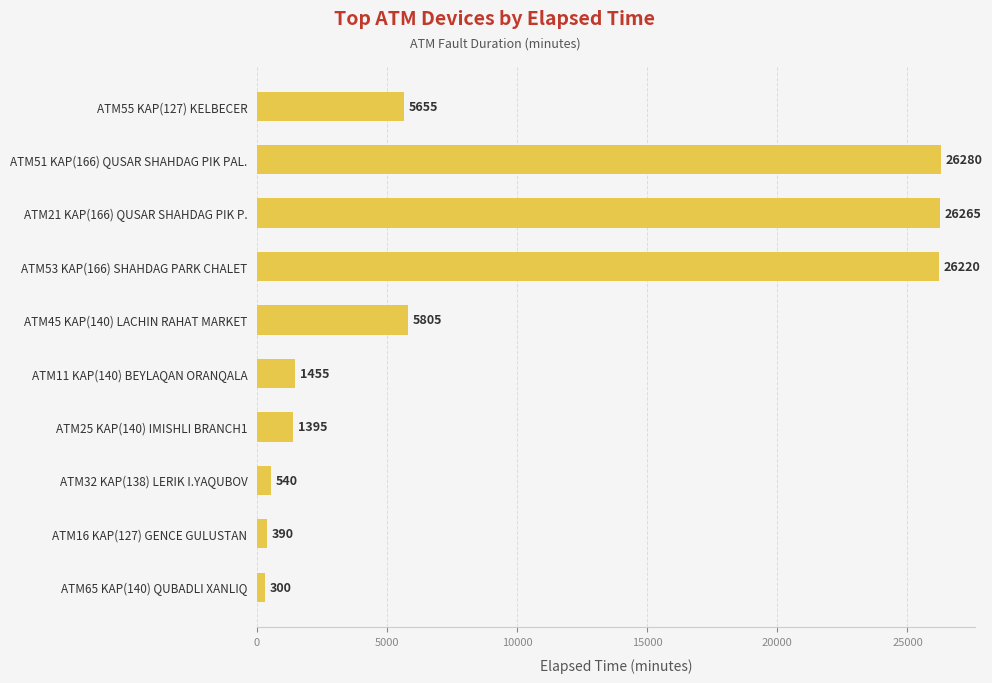

Reading top to bottom, transcribe all the data shown in this chart.

5655	26280	26265	26220	5805	1455	1395	540	390	300